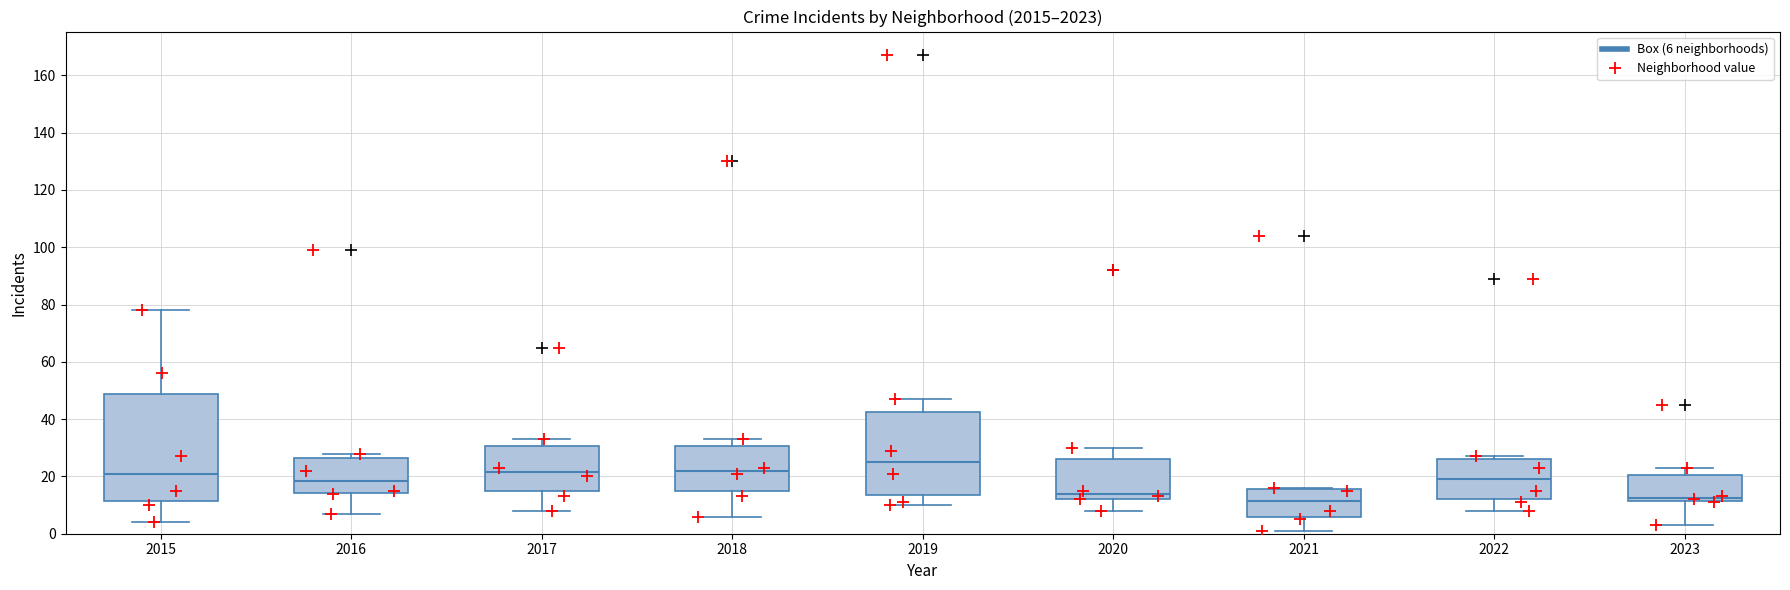

At which label does Ashburn reach its minimum?

2023